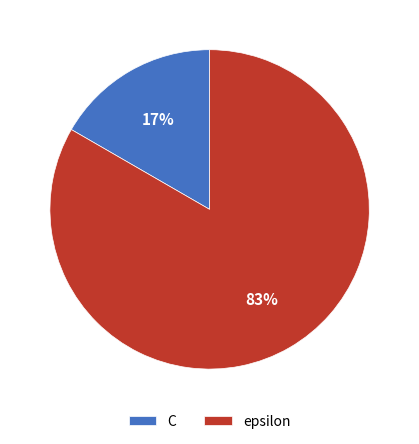

The C slice represents 17% of the pie. True or false?

True